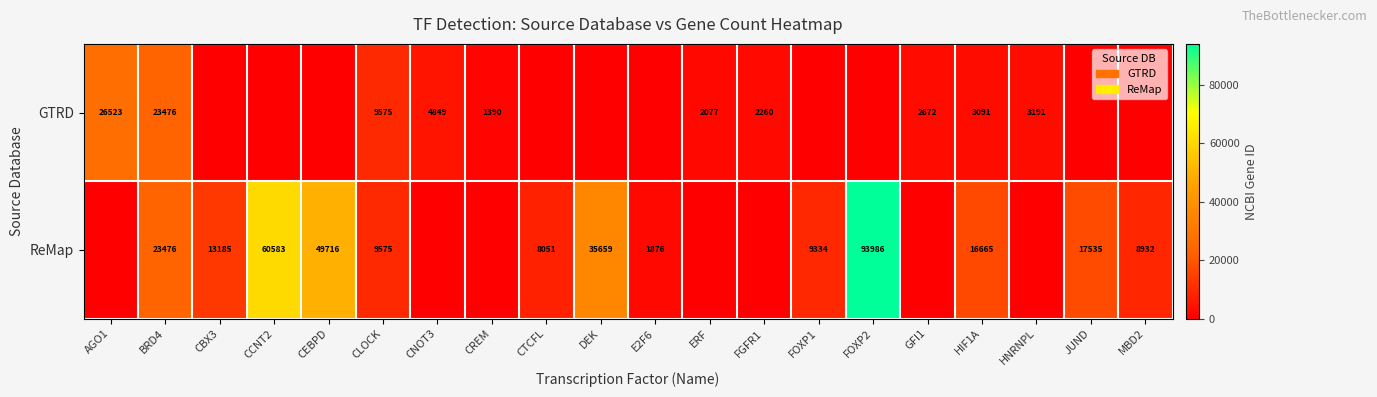

The value of ReMap at HIF1A is 16665. True or false?

True